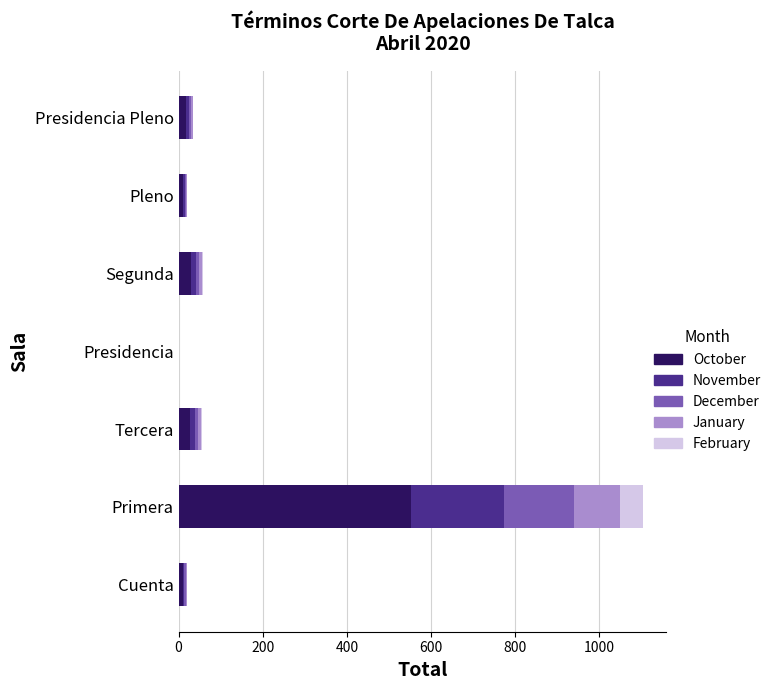

What is the total value across all series at Primera?

1104.0